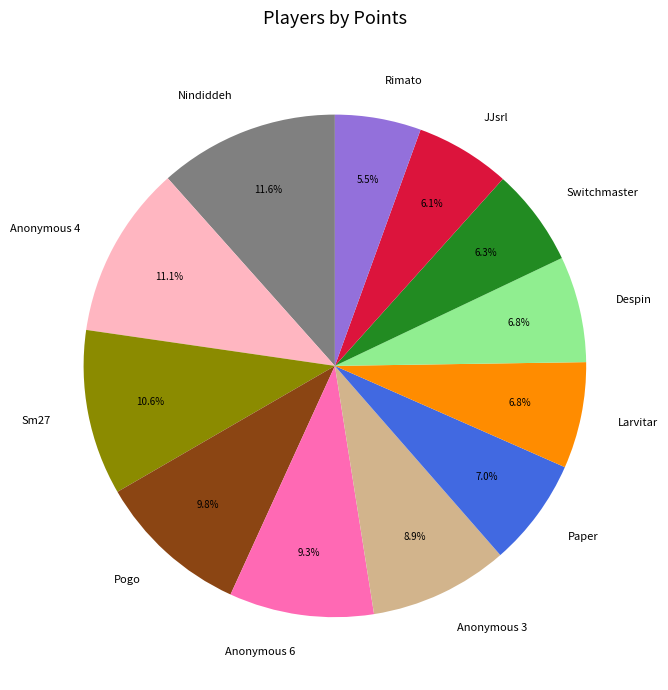

Does any single category account for the majority?

No